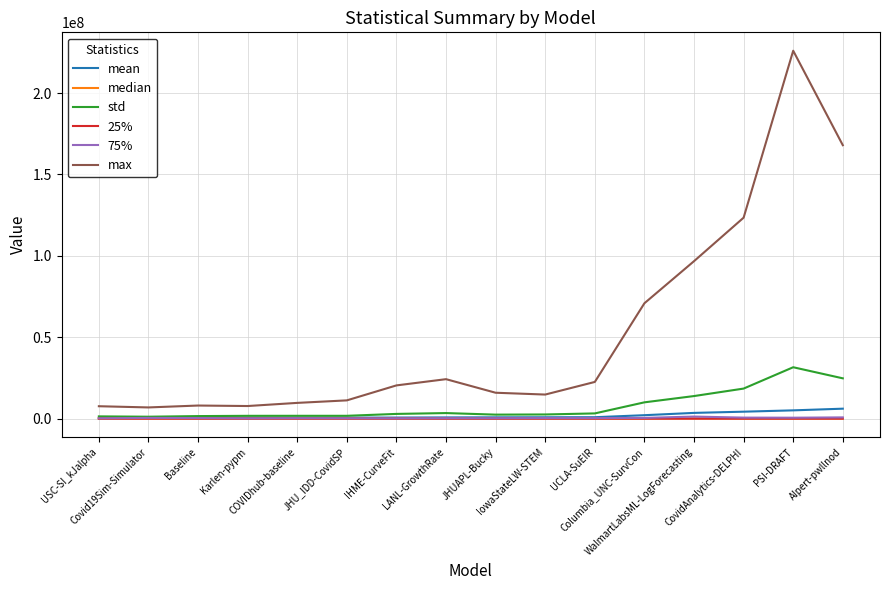

What is the minimum value for max?

6899602.3